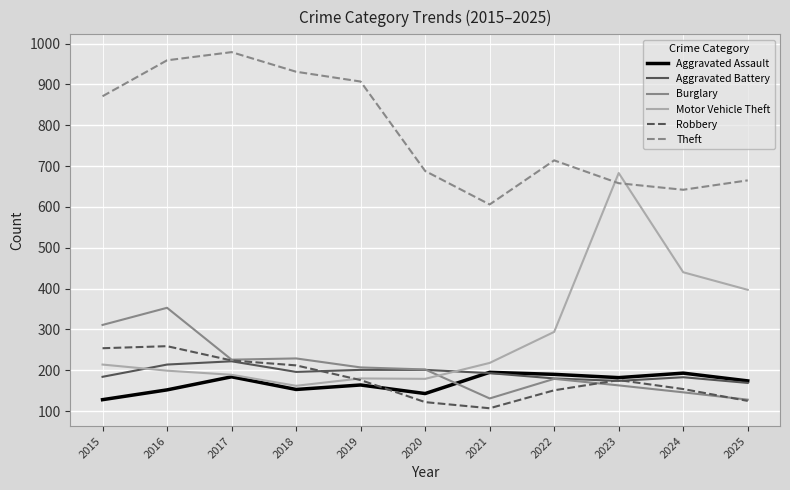

True or false: Aggravated Battery has more than 1 points higher than both neighbors.

True